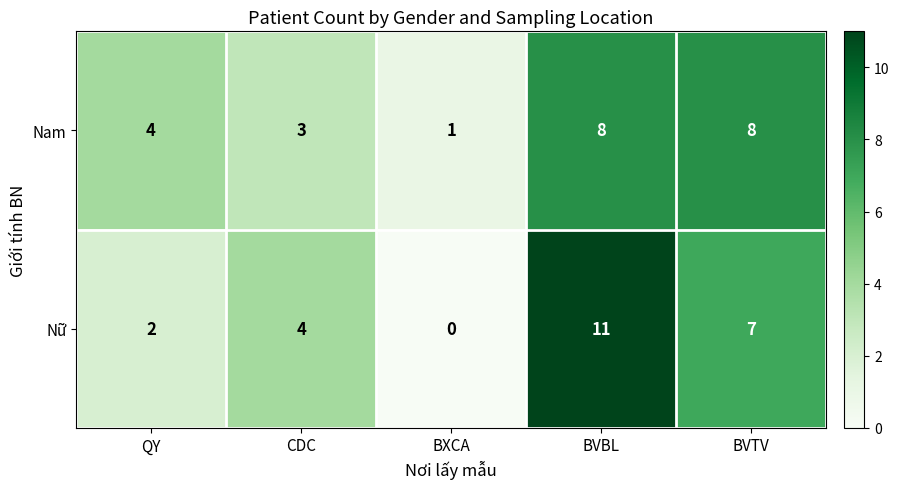

Which series changed the most between CDC and BVTV?

Nam